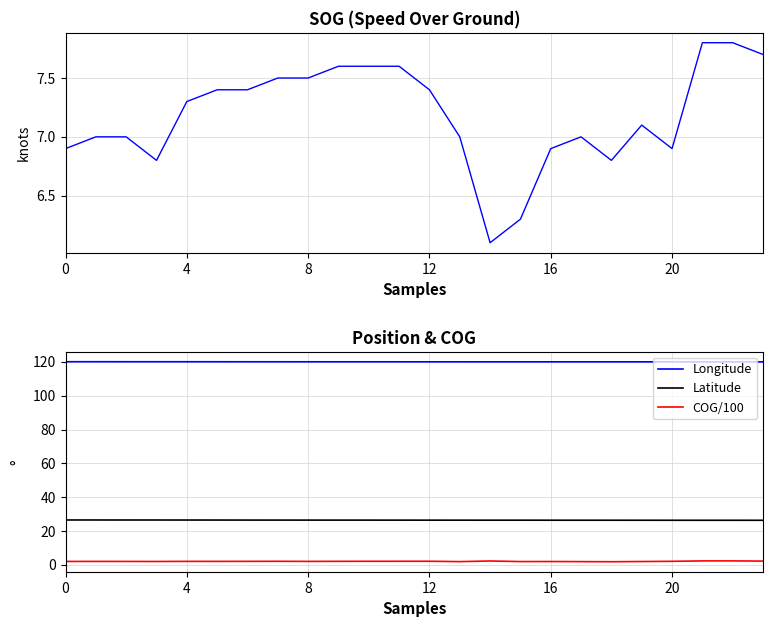

How many lines are shown in the chart?

4